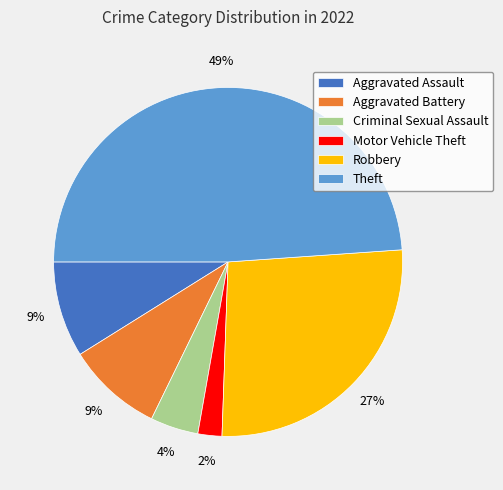

True or false: Robbery accounts for 27% of the total.

True